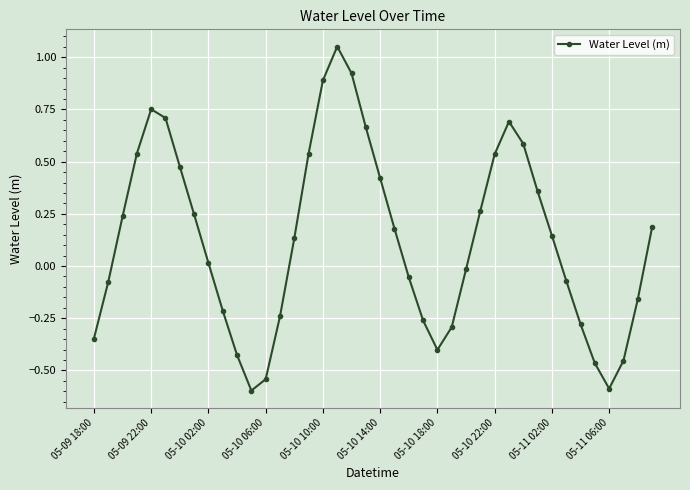

What is the difference between the second highest and second lowest values?

1.5